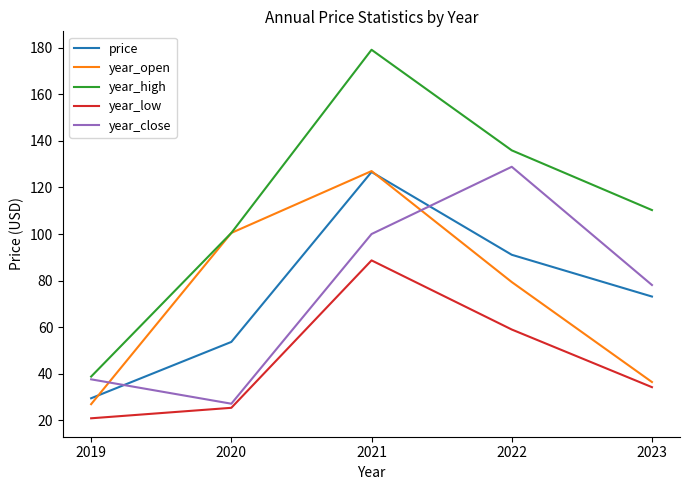

Reading left to right, transcribe all the data shown in this chart.

price: 2019=29.5	2020=53.7	2021=126.7	2022=91.1	2023=73.2
year_open: 2019=27.0	2020=100.5	2021=127.0	2022=79.4	2023=36.5
year_high: 2019=38.8	2020=100.5	2021=179.1	2022=135.9	2023=110.3
year_low: 2019=20.9	2020=25.4	2021=88.7	2022=59.0	2023=34.3
year_close: 2019=37.7	2020=27.2	2021=100.0	2022=128.9	2023=78.1